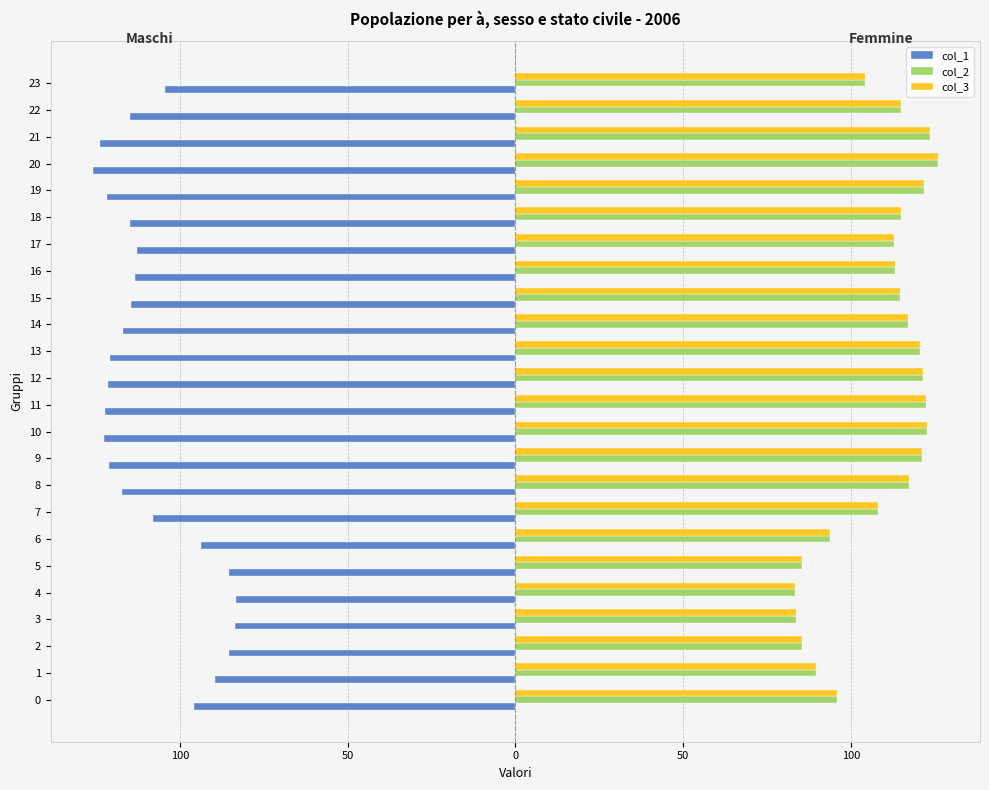

What is the value of the col_2 bar at the 20th from the left?

121.7